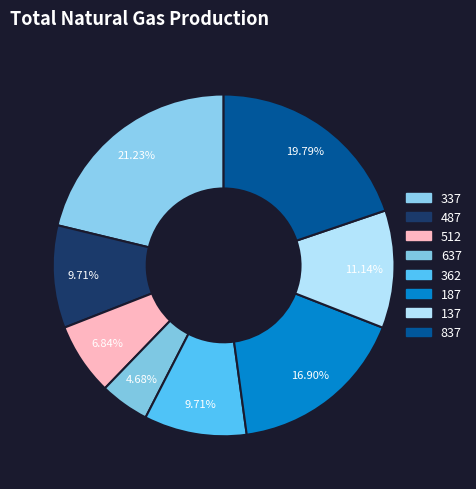

Is 187 the majority of the pie?

No